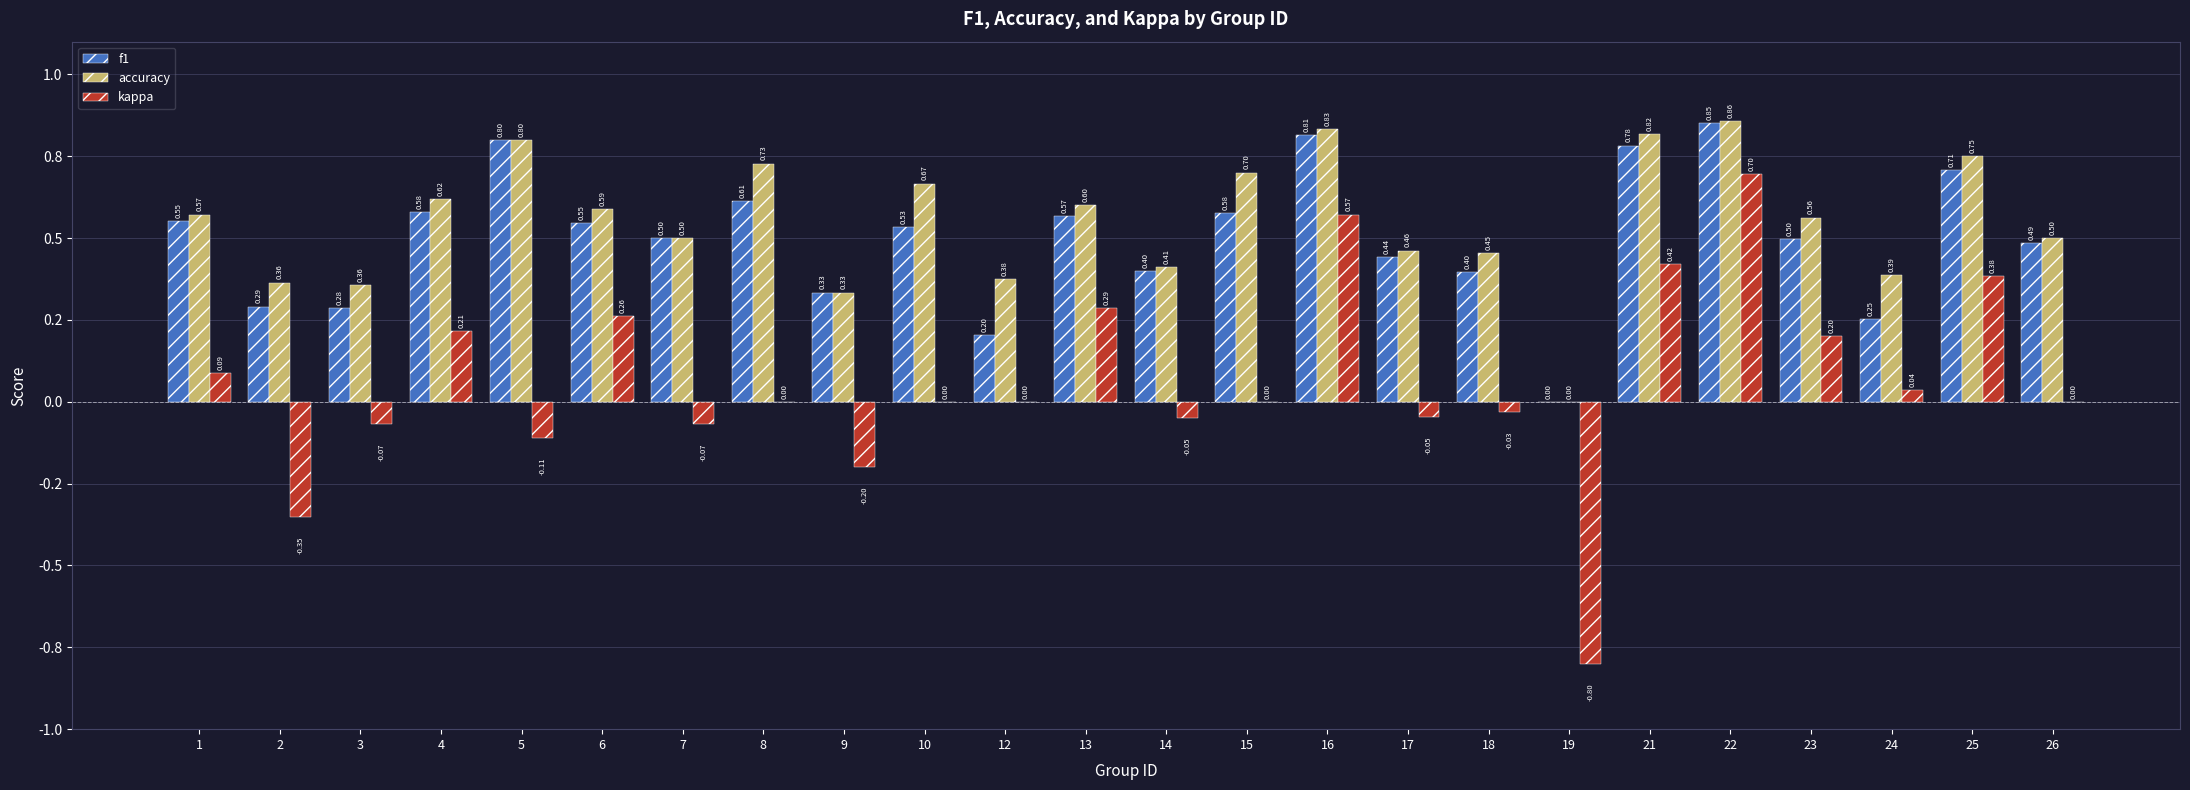

What are all the series names shown in the legend?

f1, accuracy, kappa